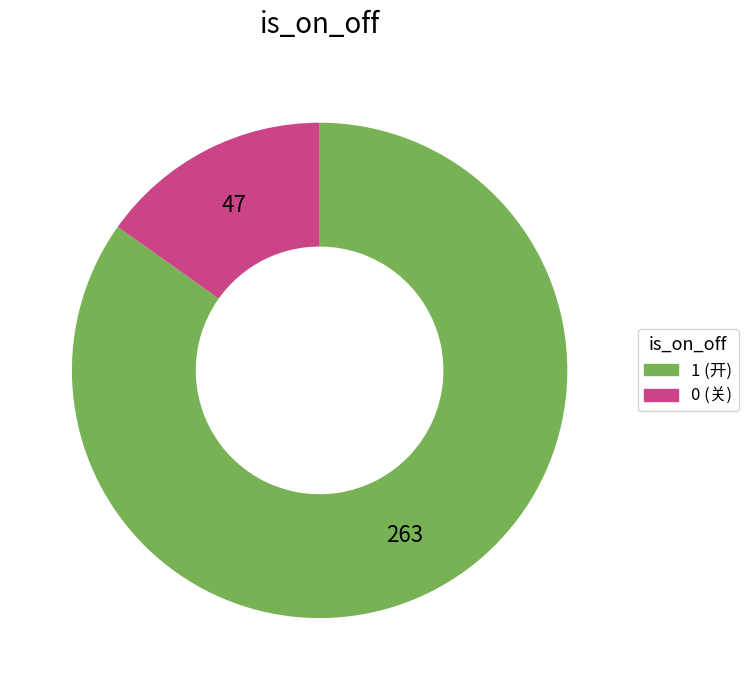

True or false: 1 (开) accounts for 91% of the total.

False